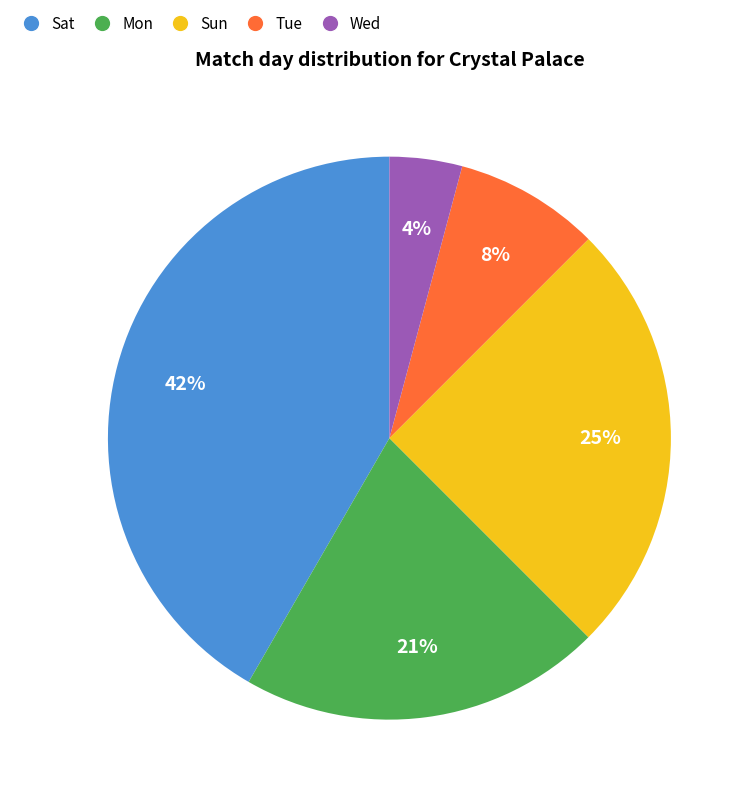

What percentage is the Mon slice, to the nearest percent?

21%